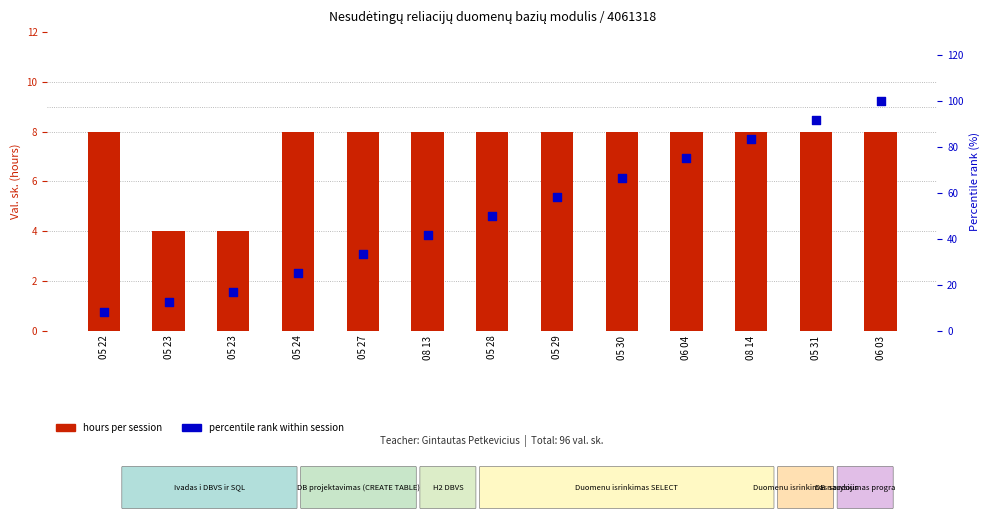

What are all the series names shown in the legend?

hours per session, percentile rank within session